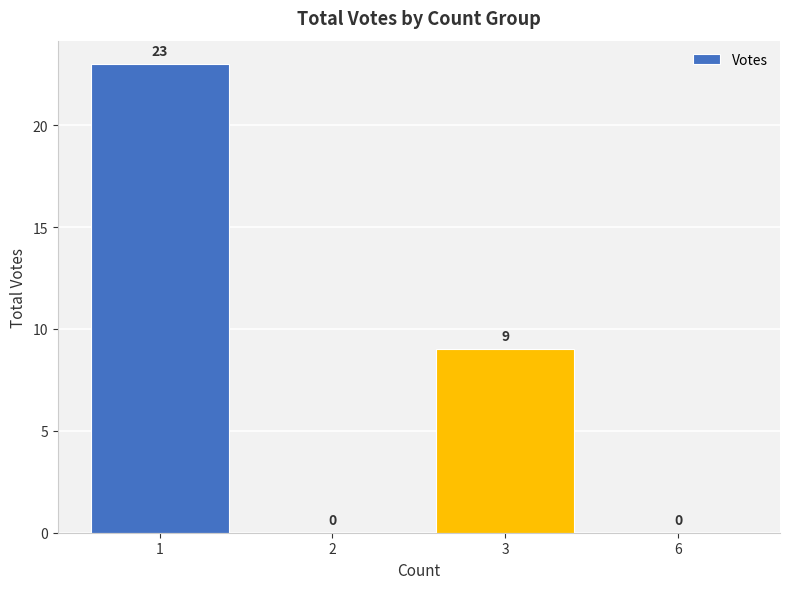

Are the bars horizontal?

No